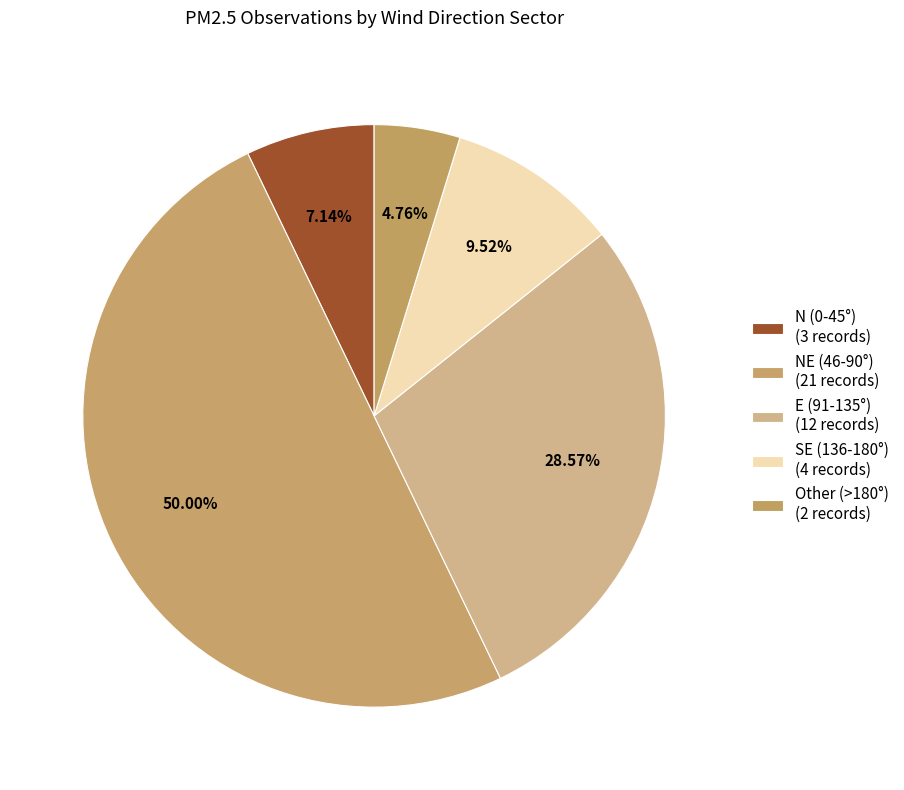

How many segments does this pie chart have?

5